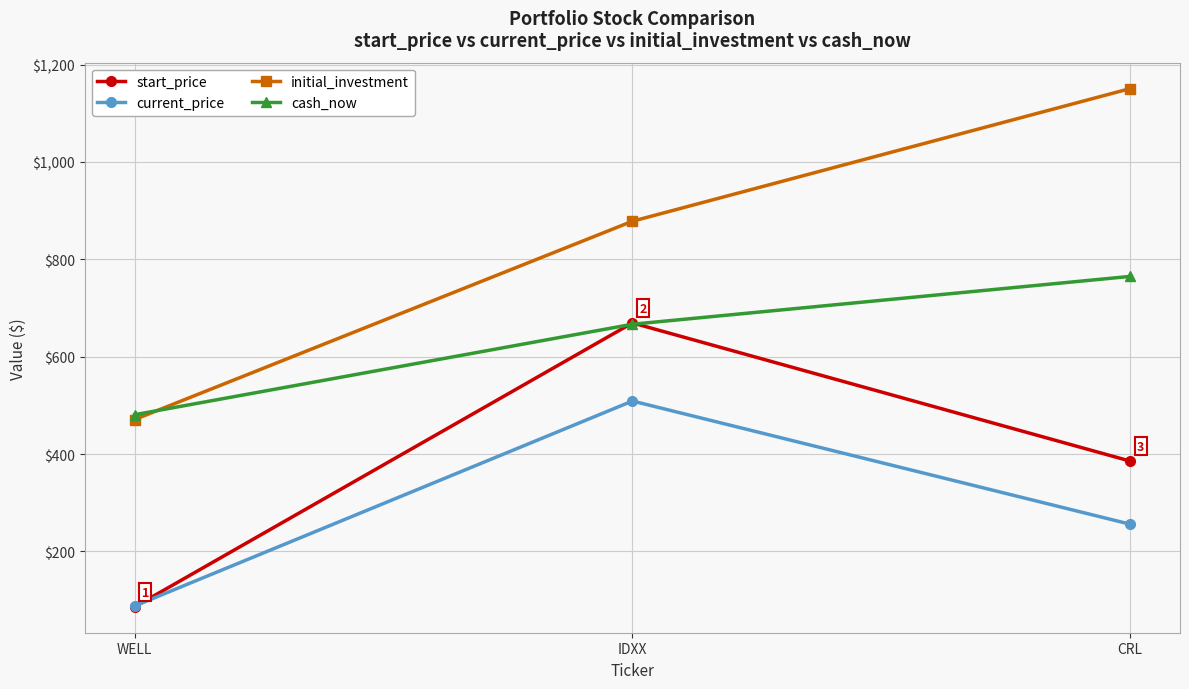

How many values in the cash_now series exceed 666?

2